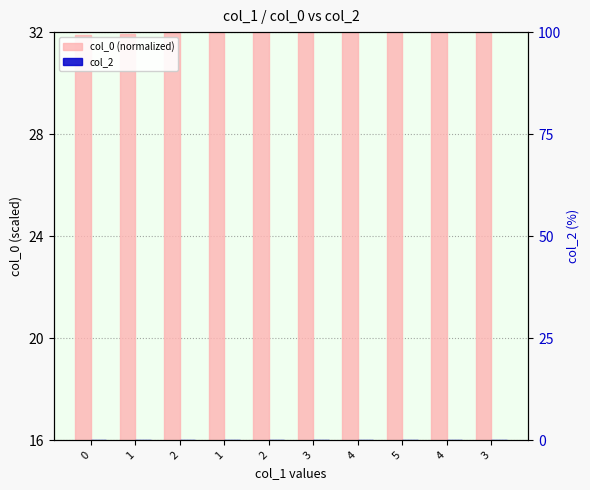

Reading left to right, extract all data points from this chart.

col_0 (normalized): 31.9	31.9	31.9	32.0	32.0	32.0	32.0	32.0	32.0	32.0
col_2: 0.0	0.0	0.0	0.0	0.0	0.0	0.0	0.0	0.0	0.0